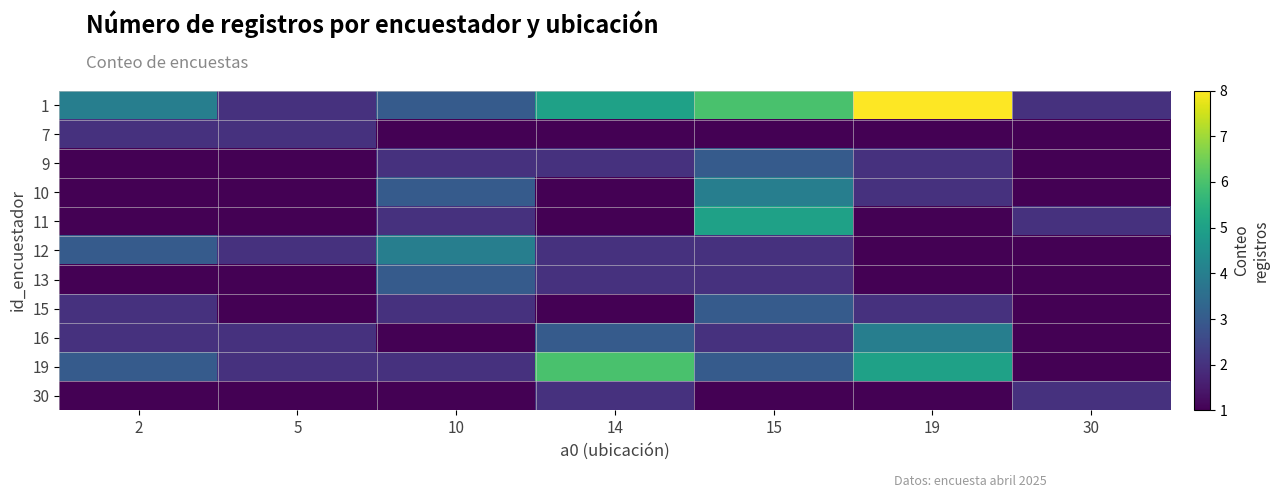

Reading left to right, what are all the values shown in this chart?

1: 2=4	5=2	10=3	14=5	15=6	19=8	30=2
7: 2=2	5=2	10=1	14=1	15=1	19=1	30=1
9: 2=1	5=1	10=2	14=2	15=3	19=2	30=1
10: 2=1	5=1	10=3	14=1	15=4	19=2	30=1
11: 2=1	5=1	10=2	14=1	15=5	19=1	30=2
12: 2=3	5=2	10=4	14=2	15=2	19=1	30=1
13: 2=1	5=1	10=3	14=2	15=2	19=1	30=1
15: 2=2	5=1	10=2	14=1	15=3	19=2	30=1
16: 2=2	5=2	10=1	14=3	15=2	19=4	30=1
19: 2=3	5=2	10=2	14=6	15=3	19=5	30=1
30: 2=1	5=1	10=1	14=2	15=1	19=1	30=2